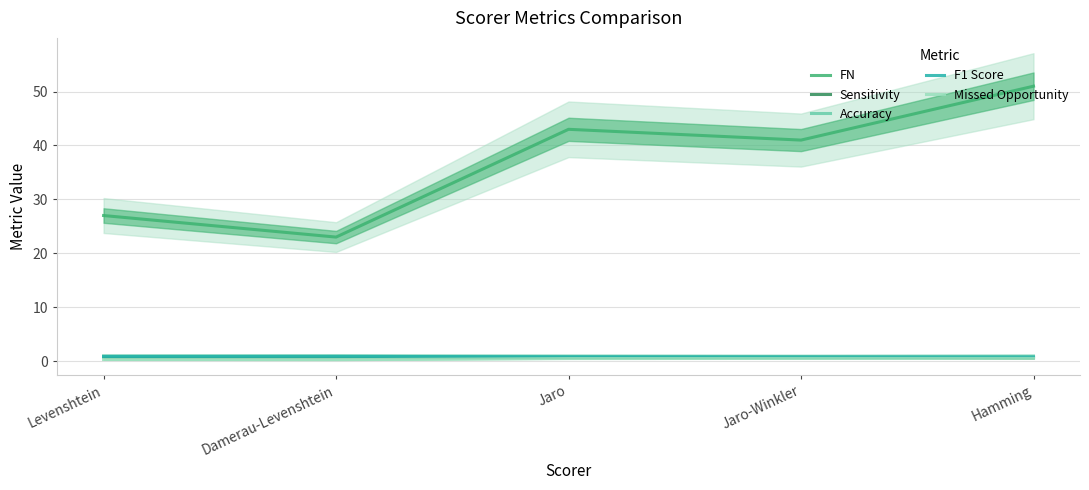

Count the Accuracy values in the range 0 to 1.

5